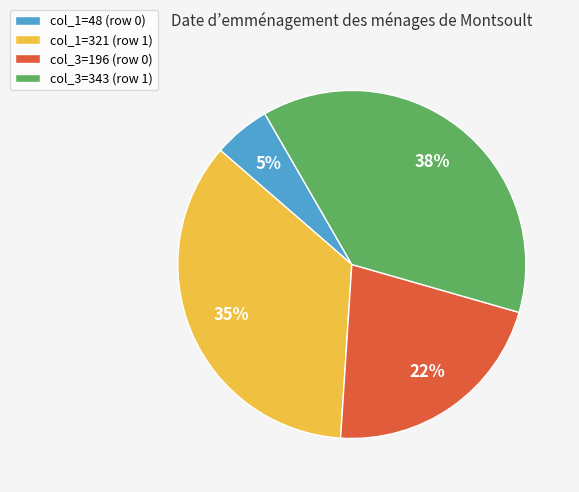

Between col_3=343 (row 1) and col_3=196 (row 0), which is larger?

col_3=343 (row 1)